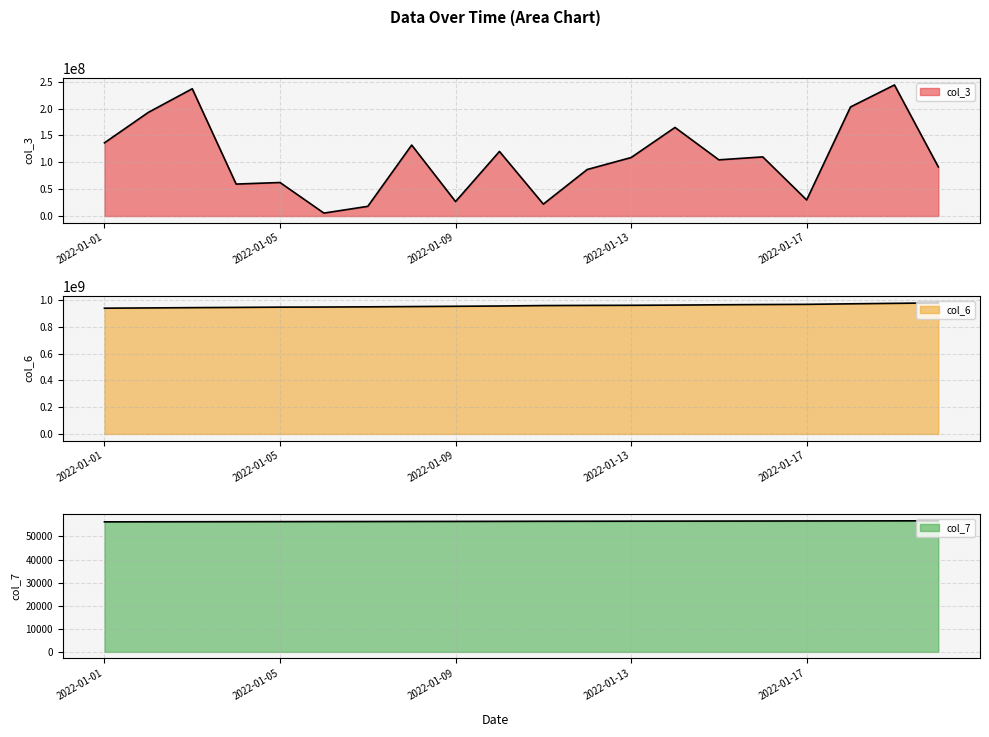

The value of col_7 at 2022-01-11 is 56577. True or false?

True